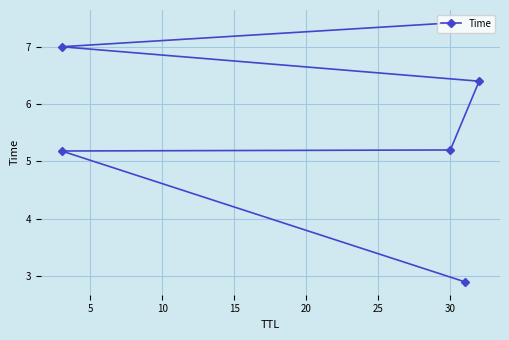

What is the average value?

5.7